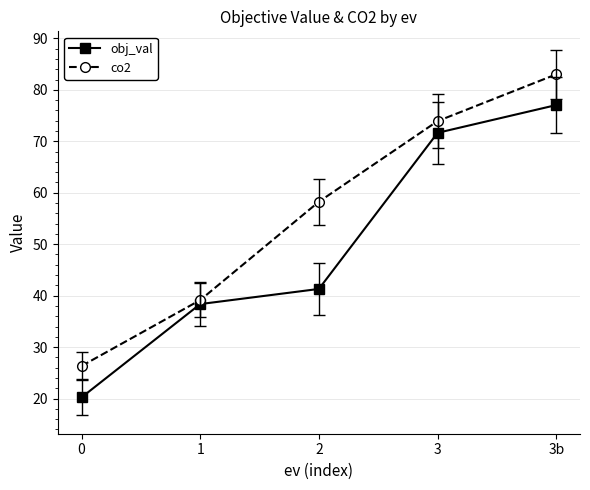

True or false: co2 and obj_val intersect in this chart.

False